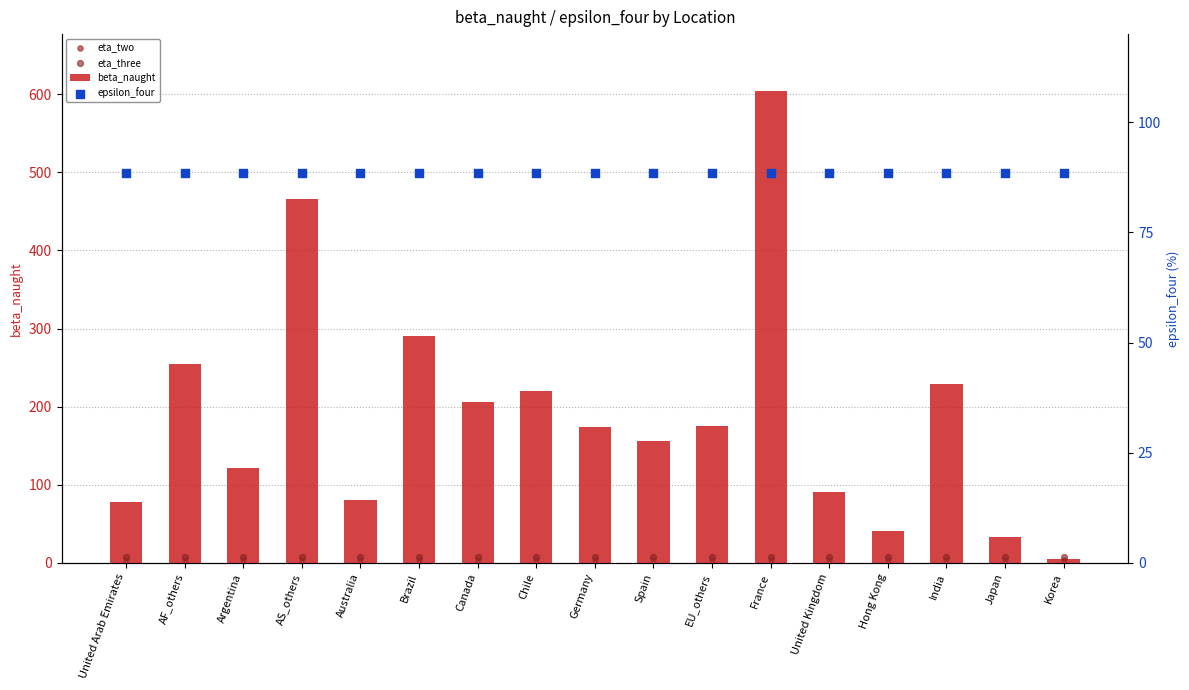

Is the value of eta_three at EU_others greater than the value of beta_naught at Argentina?

No